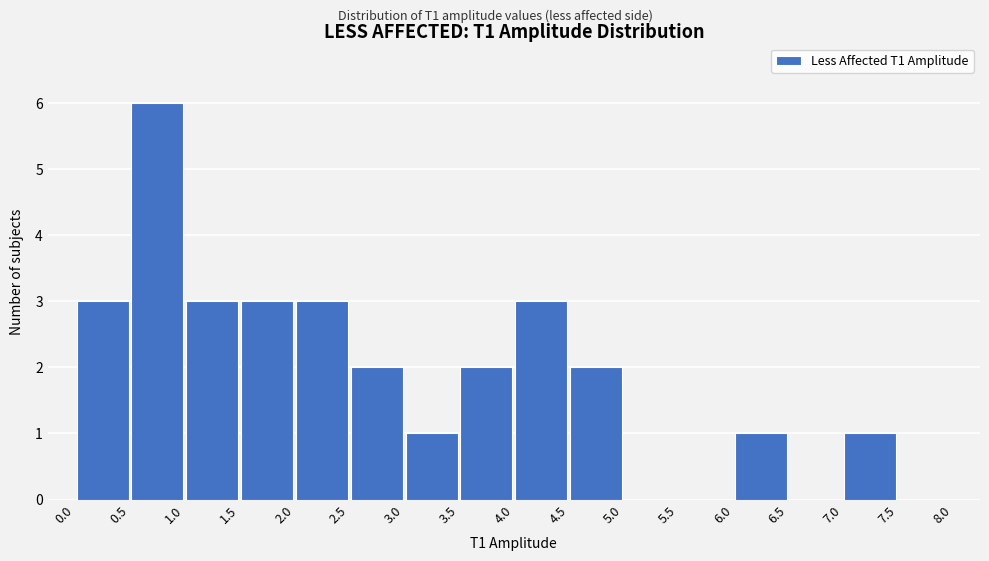

Reading left to right, list every bar in this chart as the range it spans on the x-axis followed by its height. The values are not printed on the chart, so give them approximately, as read against the axis.

0.0 to 0.5: 3
0.5 to 1.0: 6
1.0 to 1.5: 3
1.5 to 2.0: 3
2.0 to 2.5: 3
2.5 to 3.0: 2
3.0 to 3.5: 1
3.5 to 4.0: 2
4.0 to 4.5: 3
4.5 to 5.0: 2
5.0 to 5.5: 0
5.5 to 6.0: 0
6.0 to 6.5: 1
6.5 to 7.0: 0
7.0 to 7.5: 1
7.5 to 8.0: 0